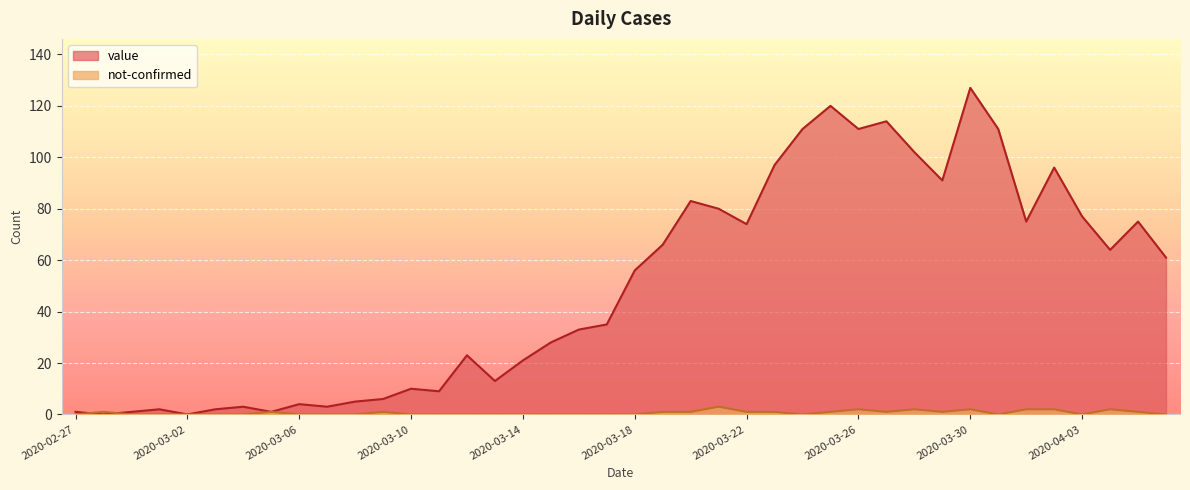

True or false: value and not-confirmed intersect in this chart.

True